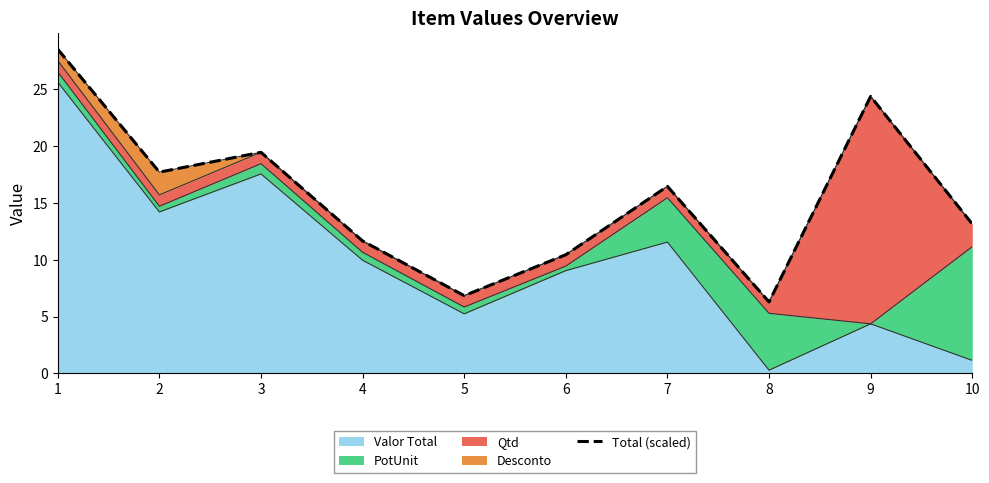

Which category has the highest value across all series?

1